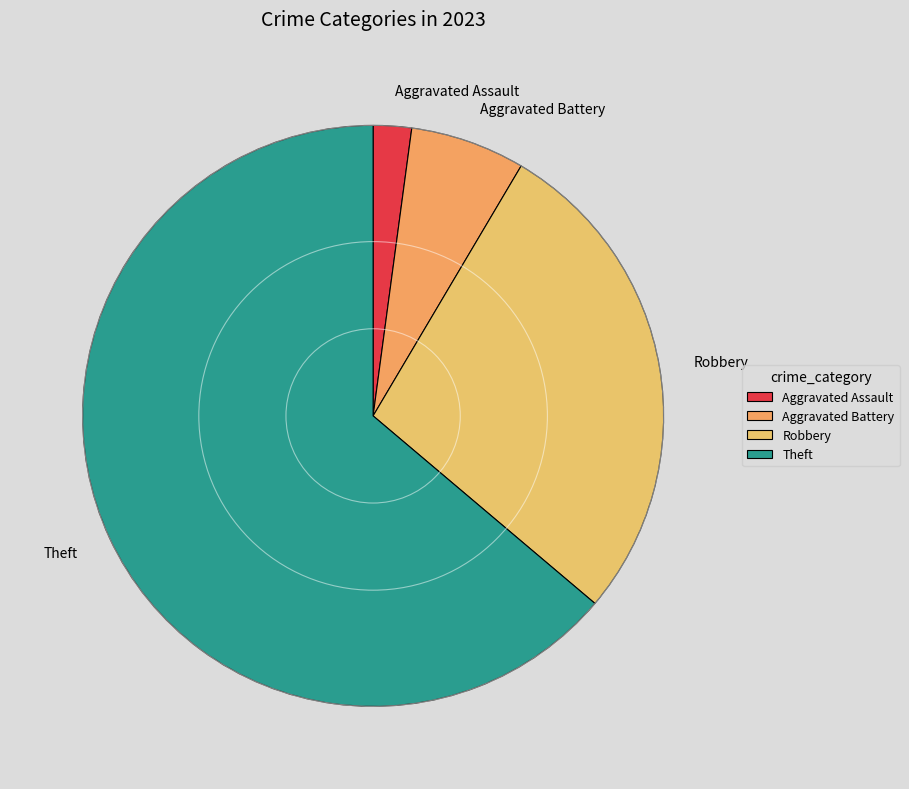

What is the ratio of the value at Theft to the value at Aggravated Battery?

10.0